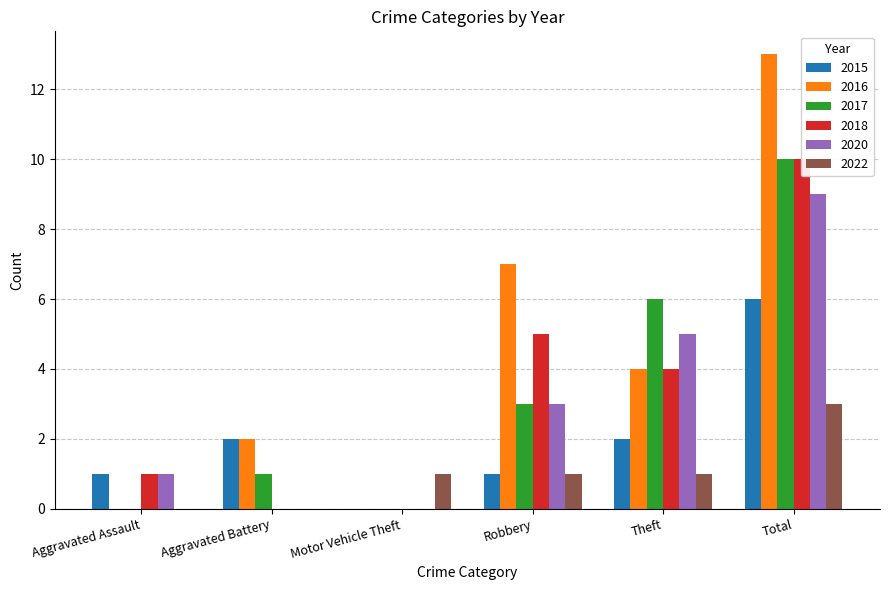

Which series has the largest total across all categories?

2016